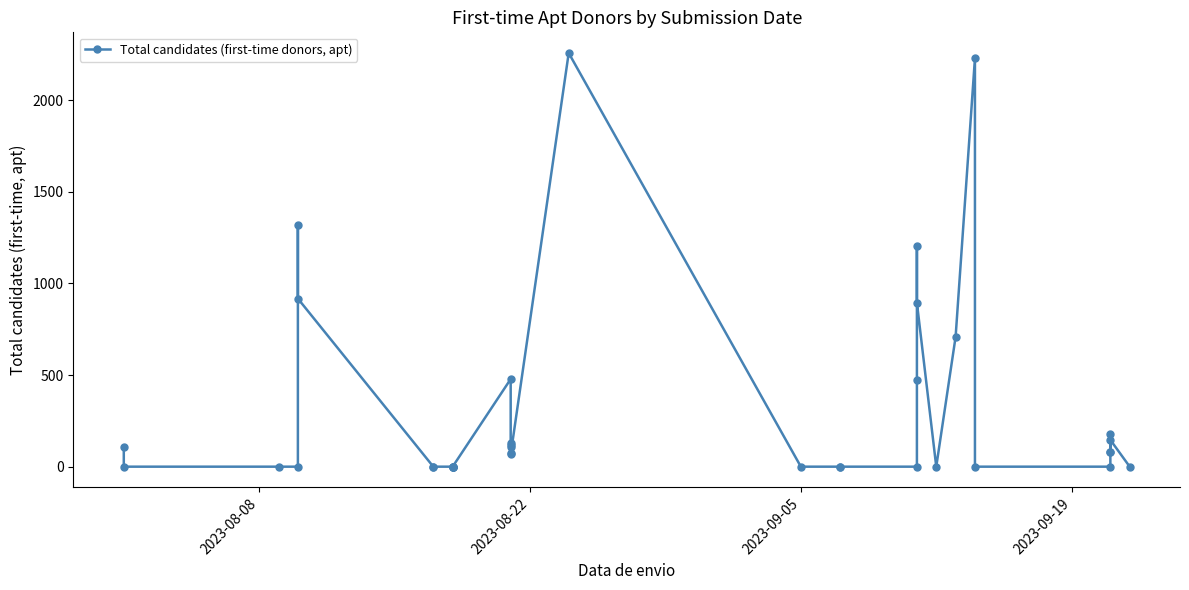

What is the sum of all values?

11574